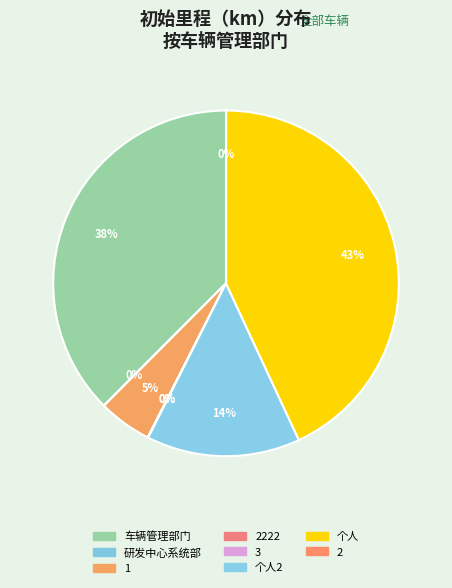

True or false: 个人 accounts for 9% of the total.

False